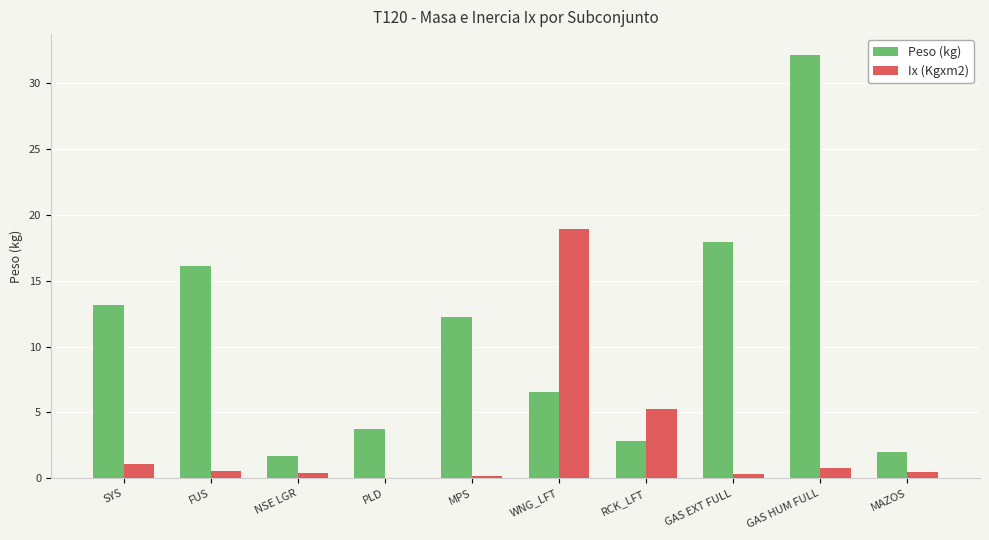

Does the chart contain stacked bars?

No